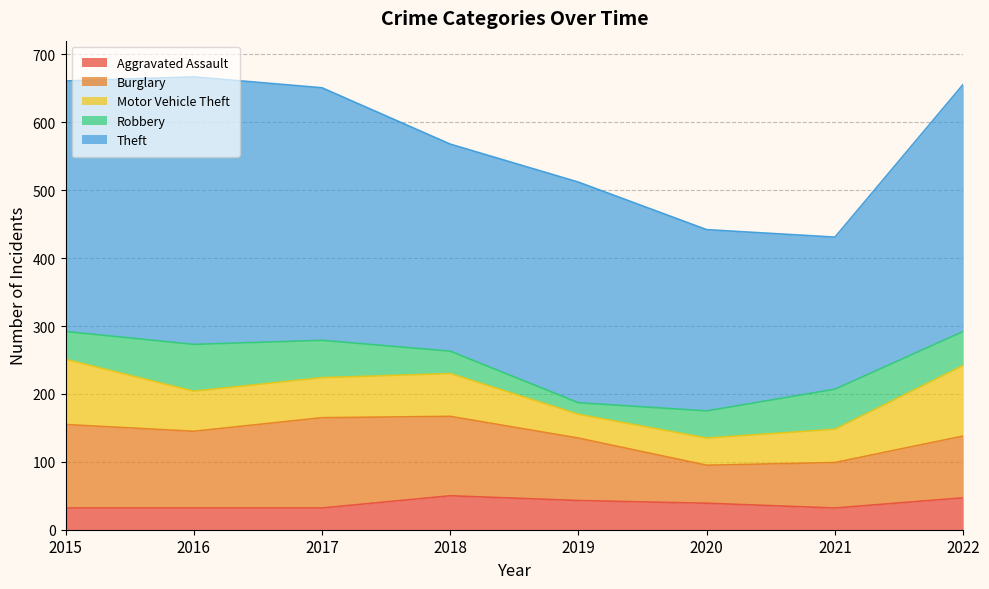

How many data points in Motor Vehicle Theft are above 59?

3